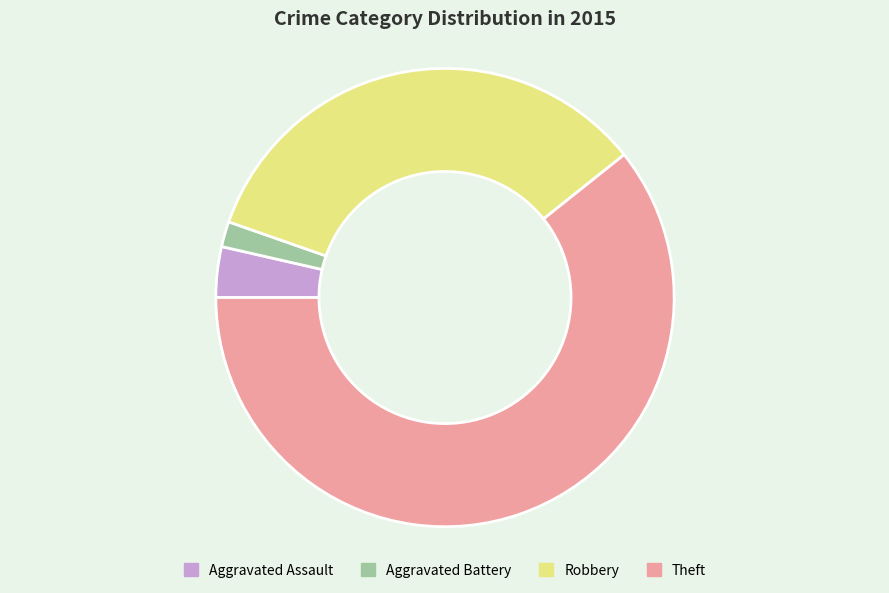

Does any single category account for the majority?

Yes